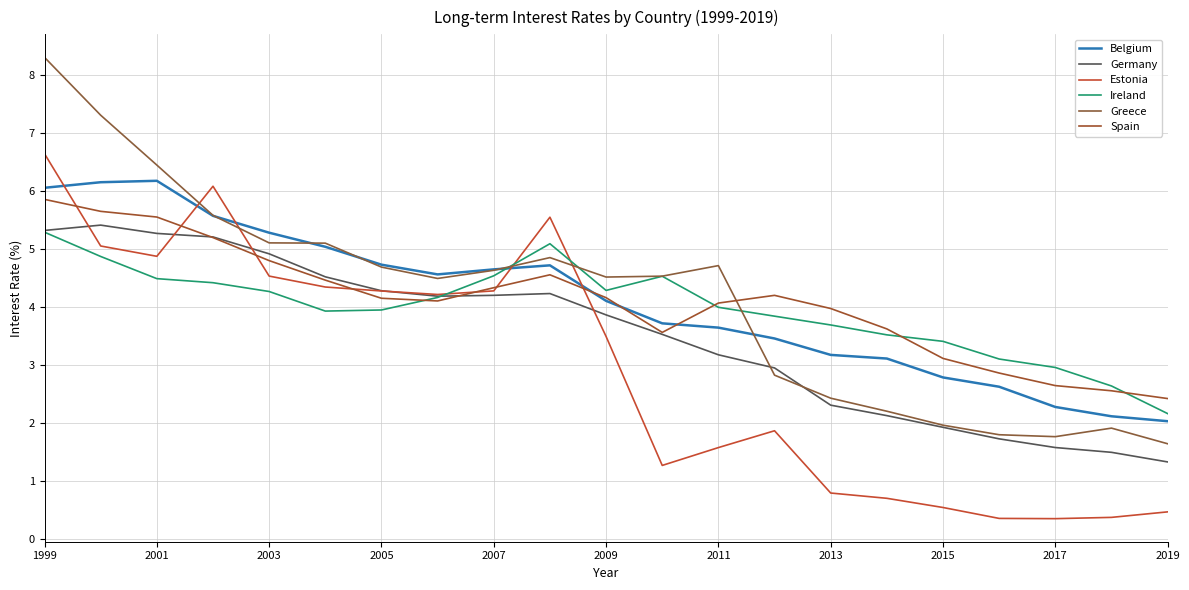

How many lines are shown in the chart?

6